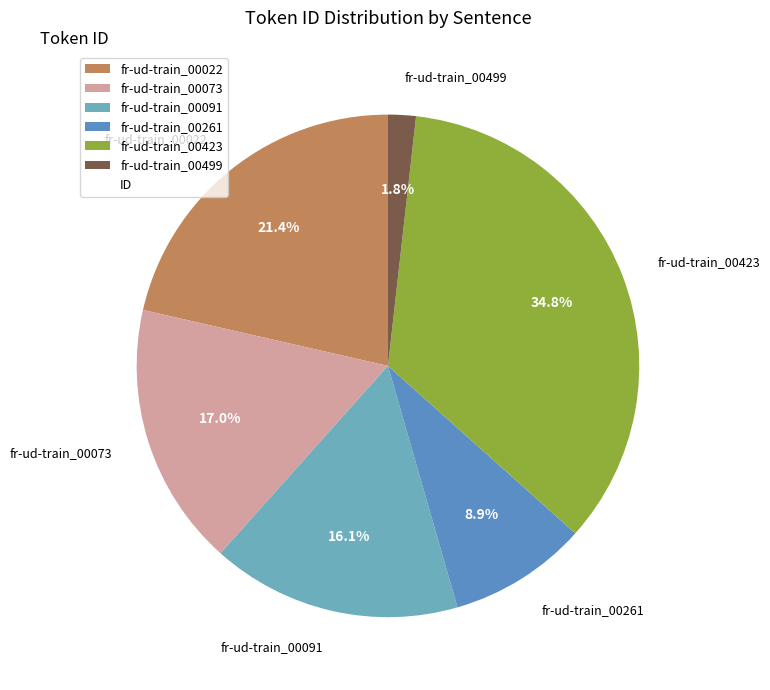

Between fr-ud-train_00261 and fr-ud-train_00091, which is larger?

fr-ud-train_00091